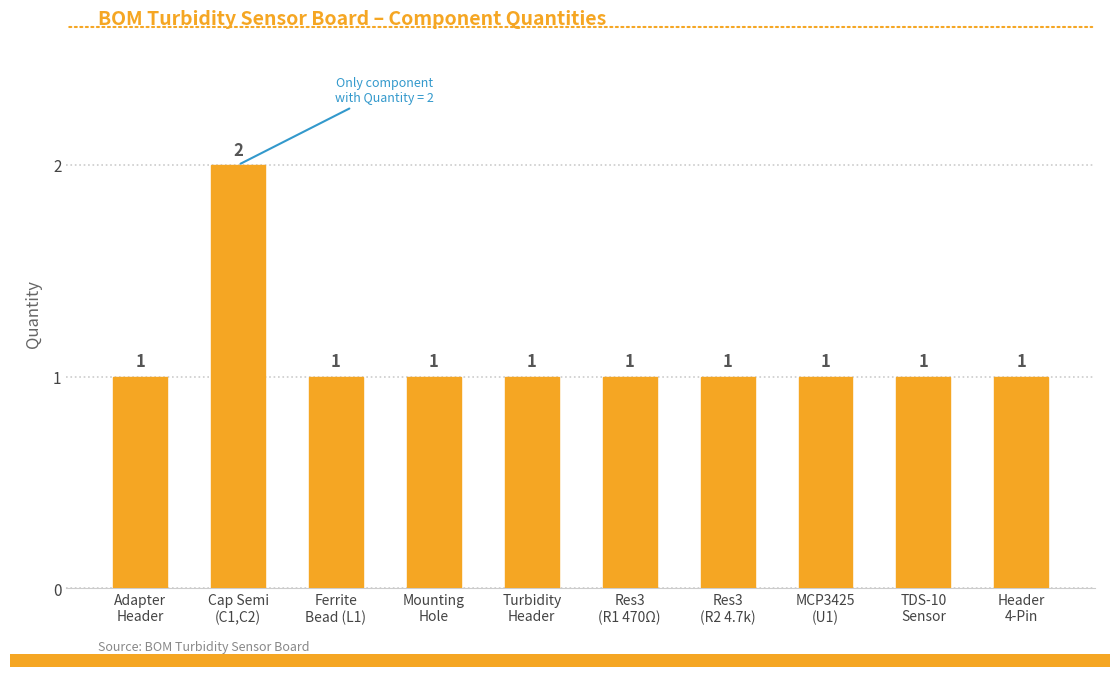

Count the values in the range 1 to 2.

10